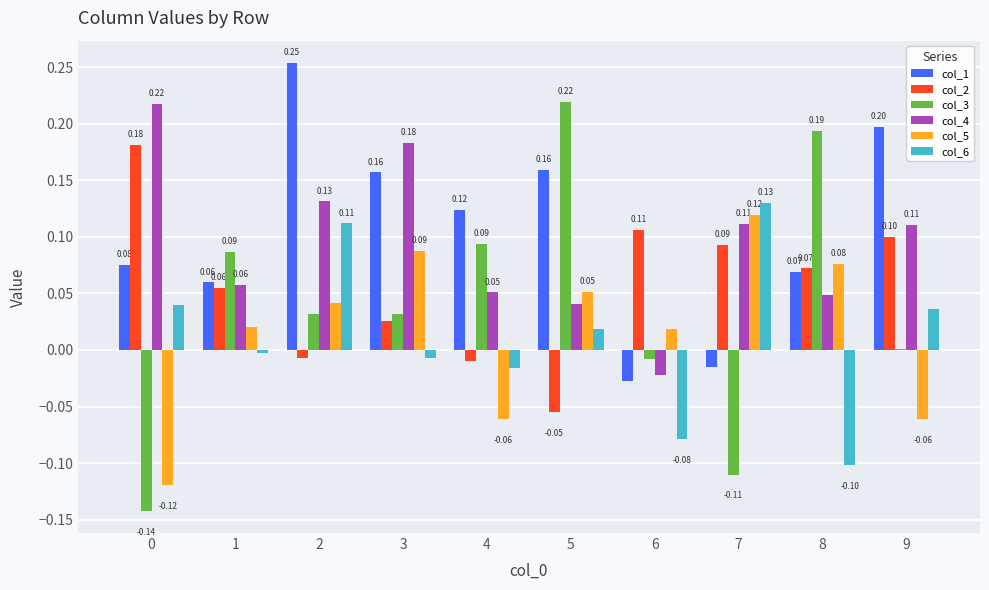

Which series has the widest spread of values?

col_3